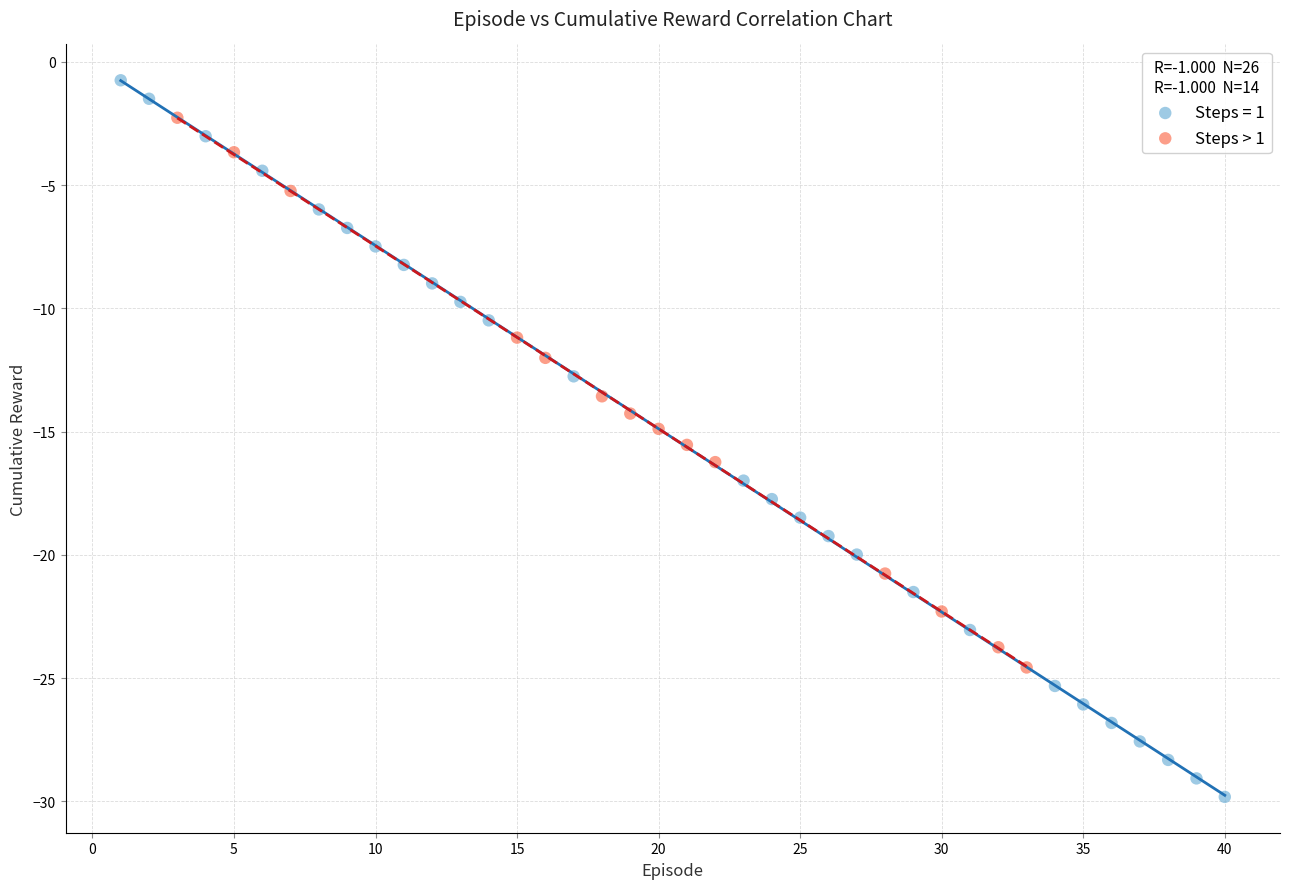

Which series contains the highest Y value?

Steps = 1